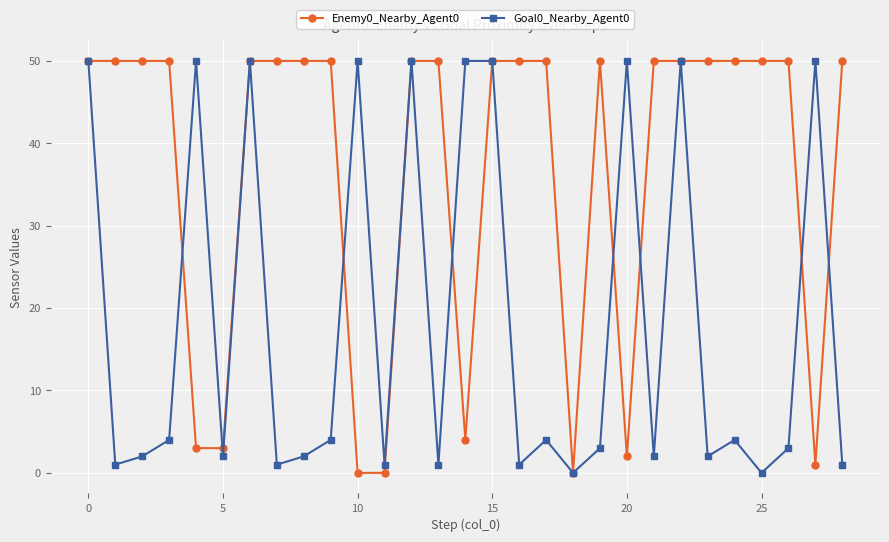

True or false: Goal0_Nearby_Agent0 has more than 2 interior local peaks.

True